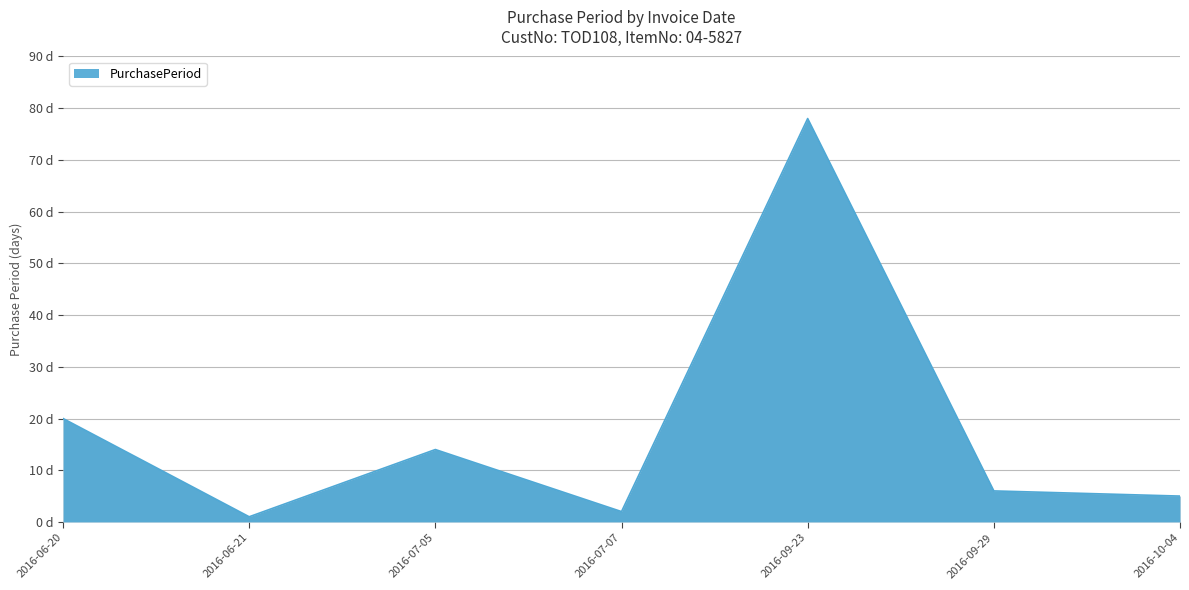

Reading left to right, list all the values displayed in this chart.

20	1	14	2	78	6	5